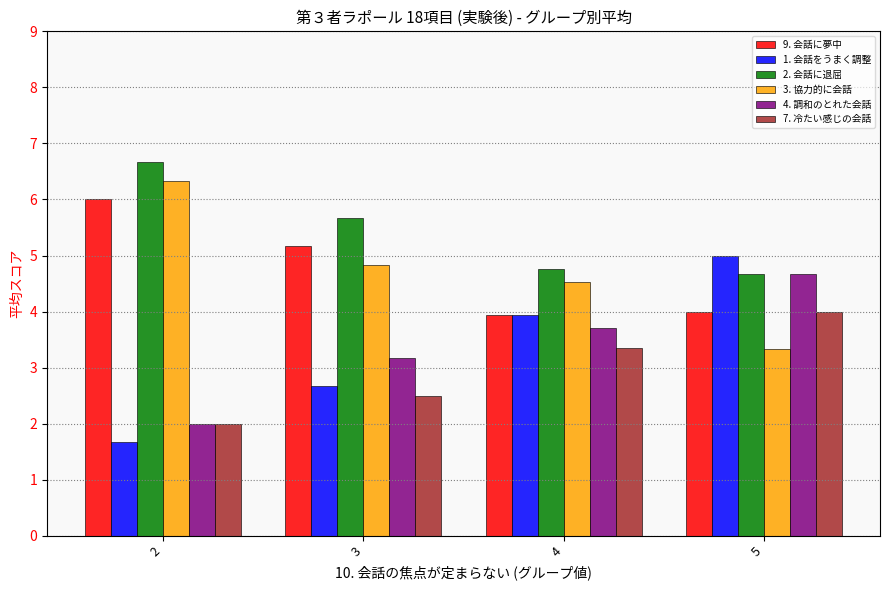

What is the maximum value shown in the chart?

6.7